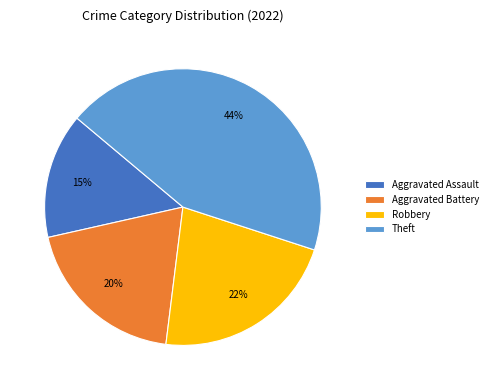

How many slices are in this pie chart?

4